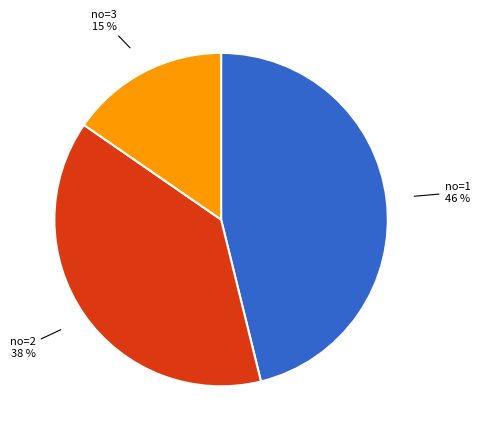

The no=1 slice represents 46% of the pie. True or false?

True